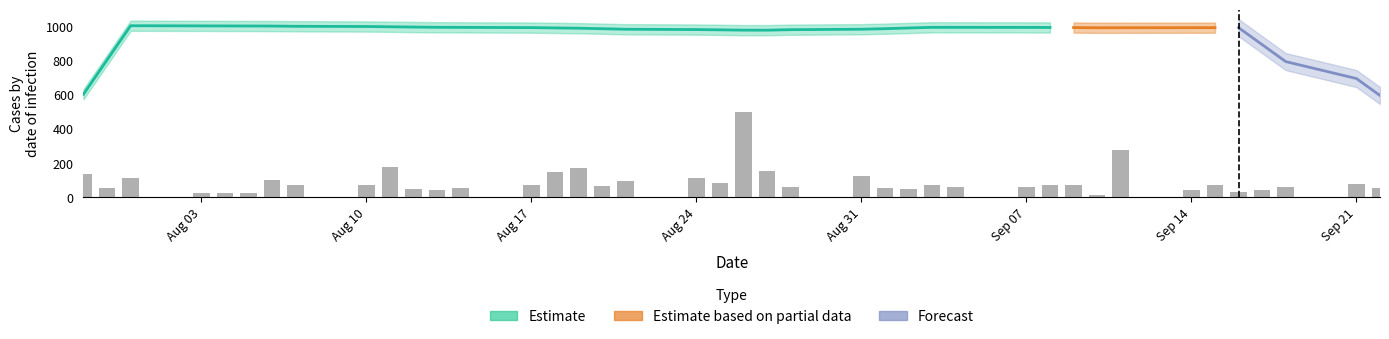

What is the sum of all values?

3637.7